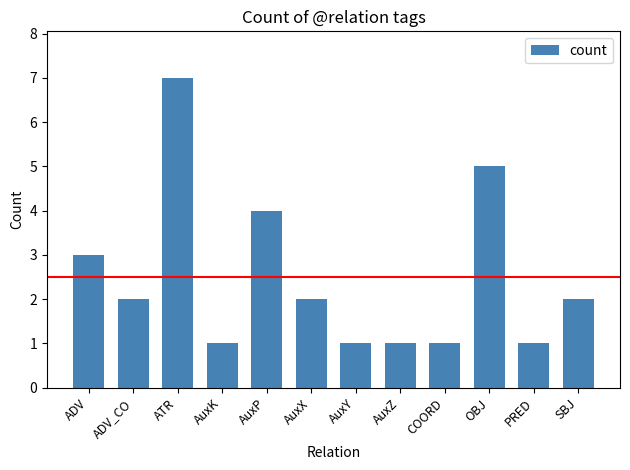

What is the label of the 4th bar from the right?

COORD